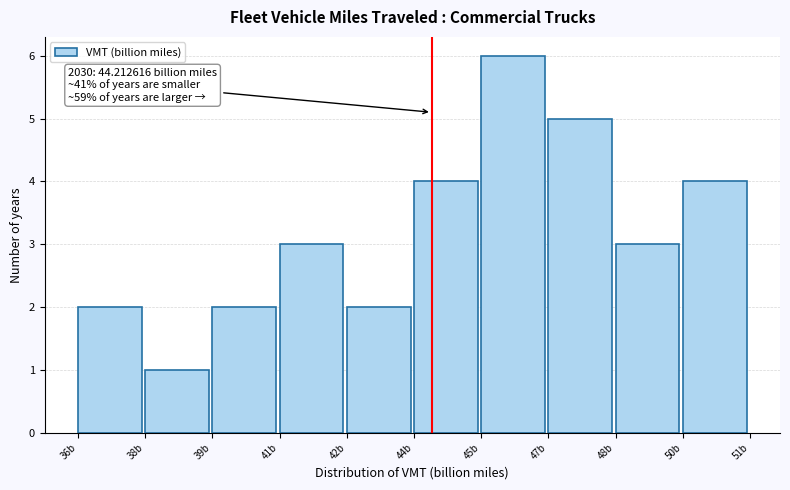

Reading left to right, extract all data points from this chart.

36b=2	38b=1	39b=2	41b=3	42b=2	44b=4	45b=6	47b=5	48b=3	50b=4